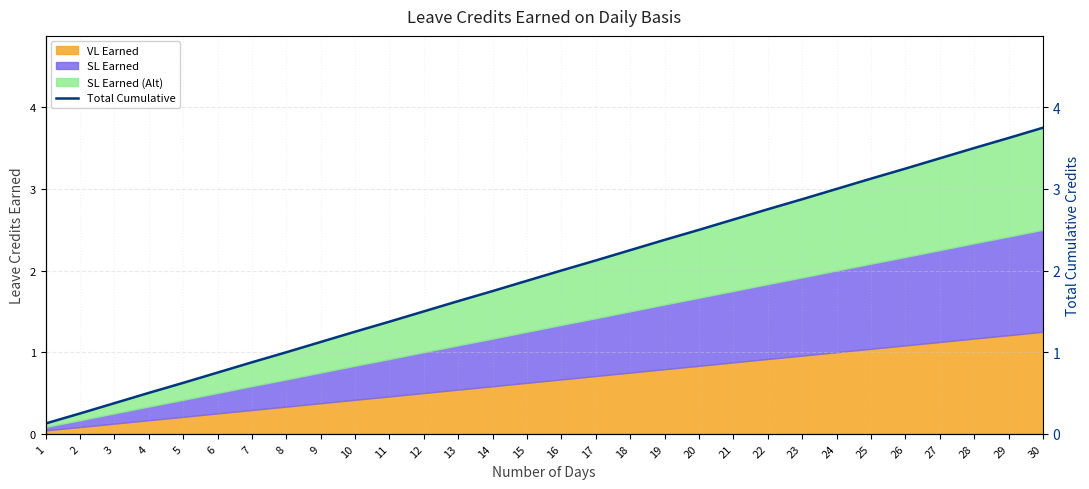

True or false: the data has more than 2 interior local peaks.

False